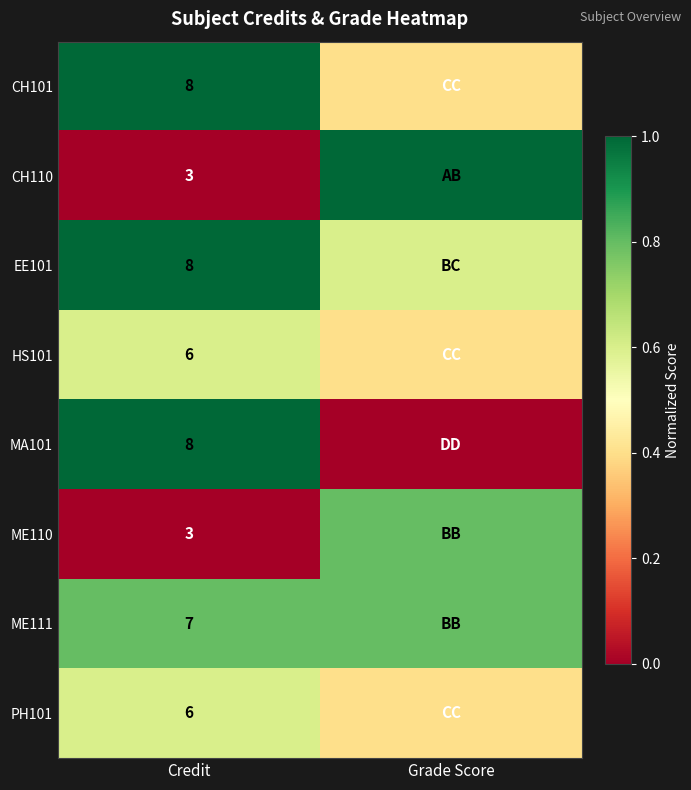

What is the spread (max minus min) of values at Credit?

5.0